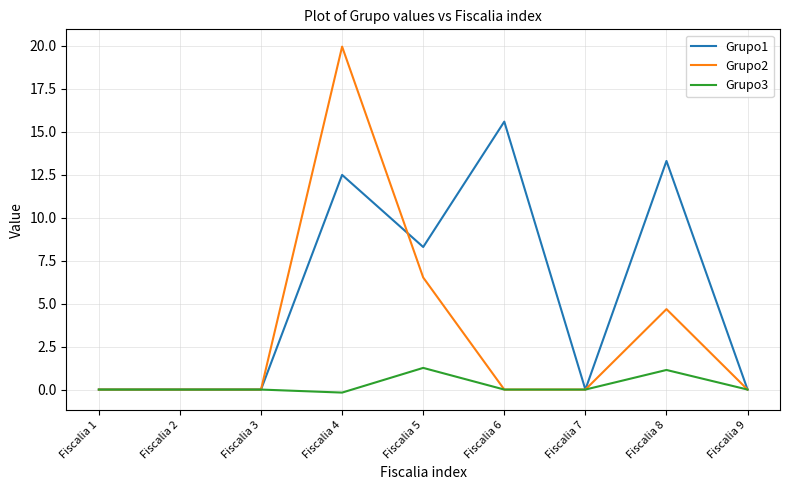

What value does the Grupo3 series have at Fiscalia 8?

1.1